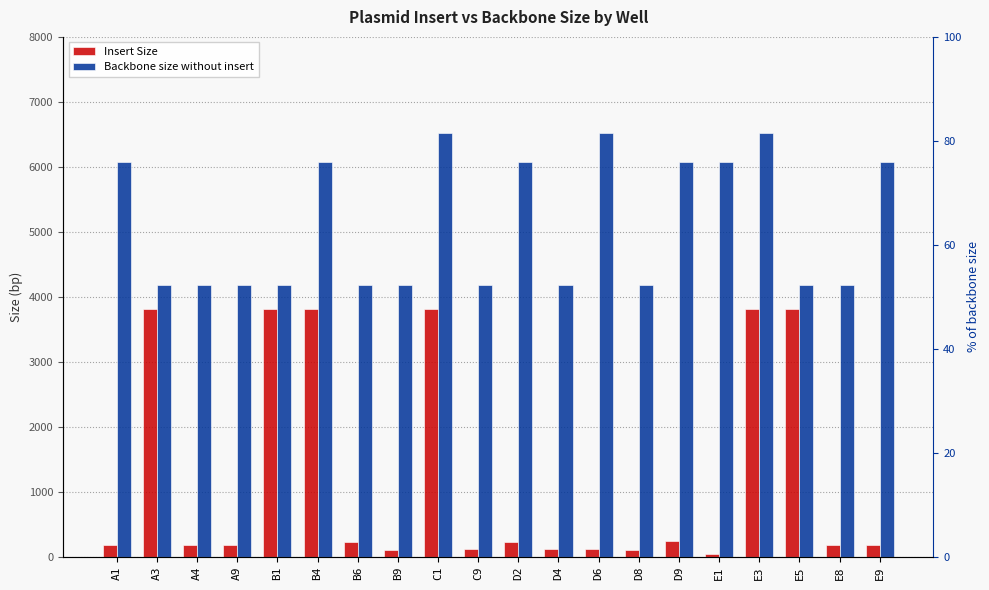

How many Backbone size without insert values are between 4180 and 6080?

17